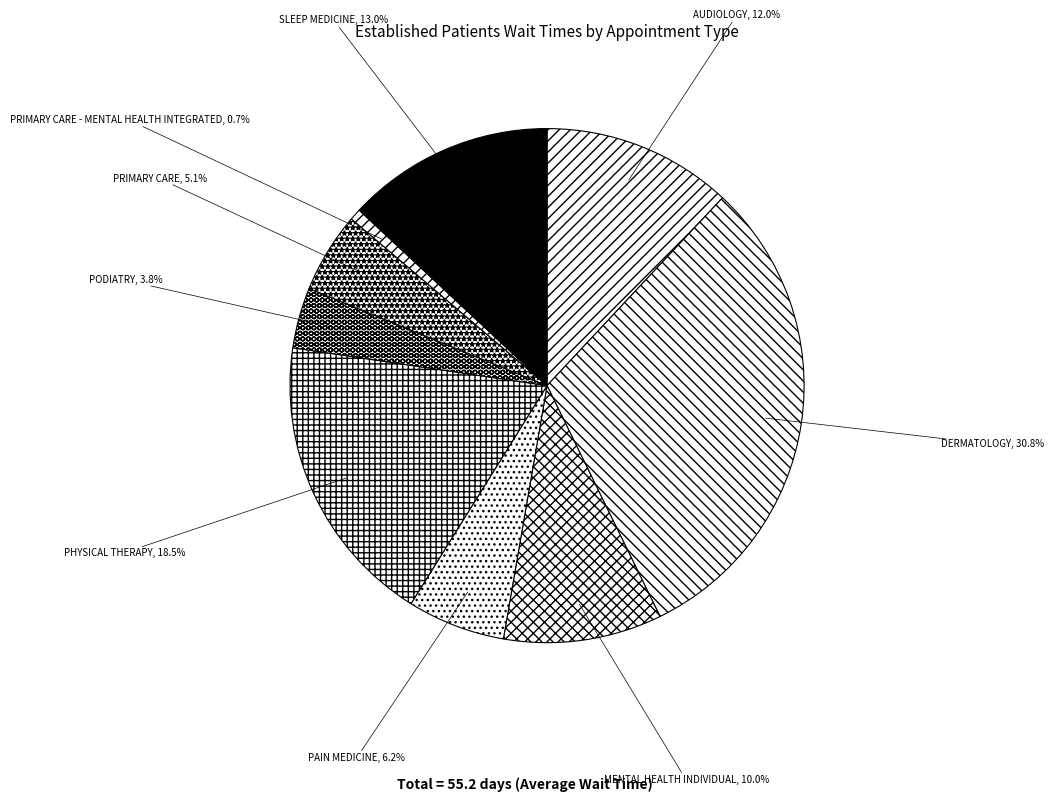

Does any single category account for the majority?

No